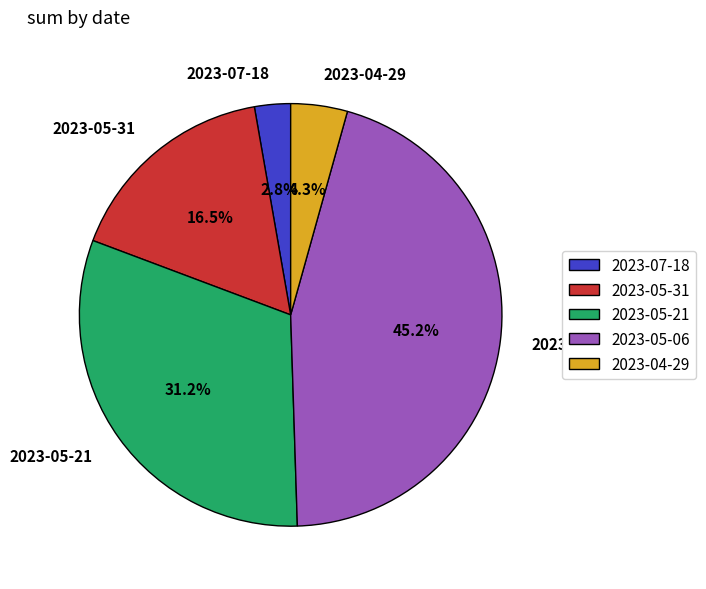

Combined, do 2023-05-06 and 2023-04-29 account for over 50%?

No